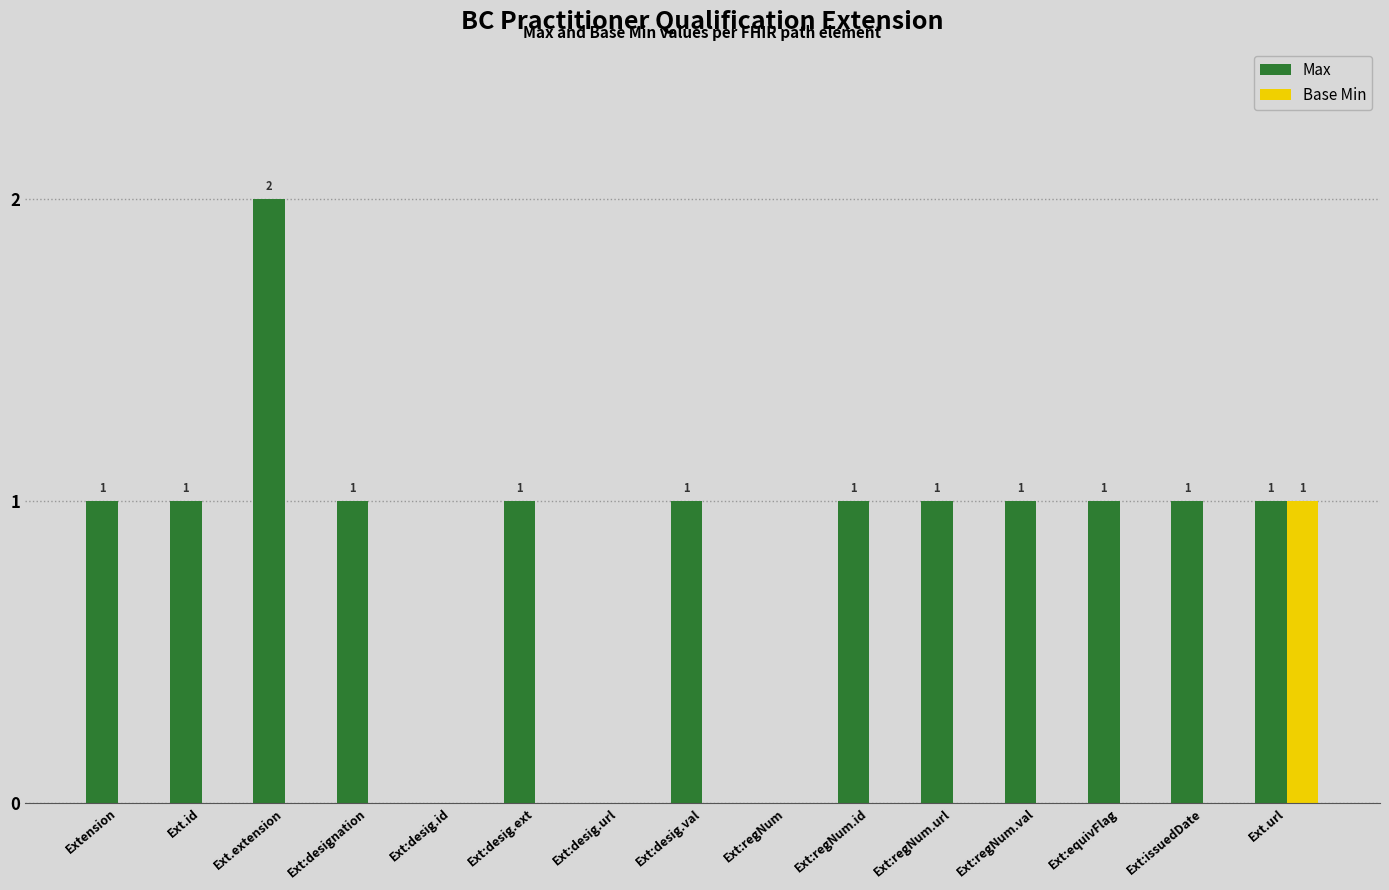

Which series changed the most between Ext.extension and Ext:desig.url?

Max